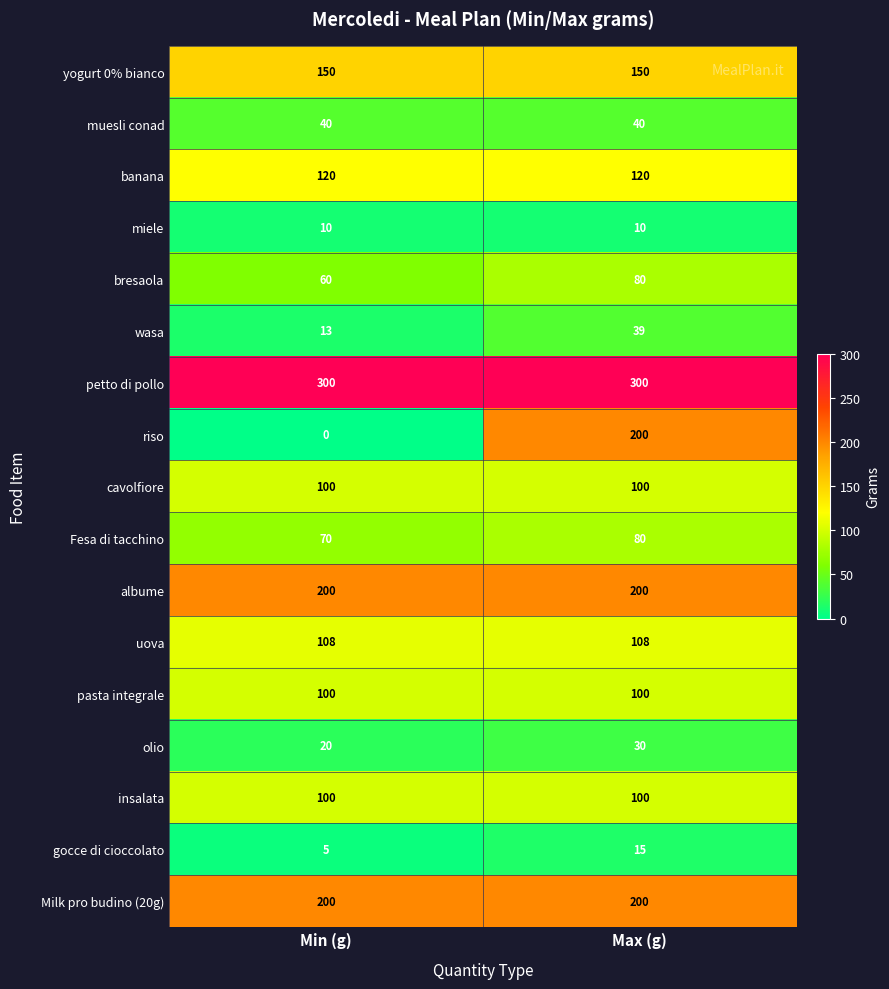

What is the maximum value for albume?

200